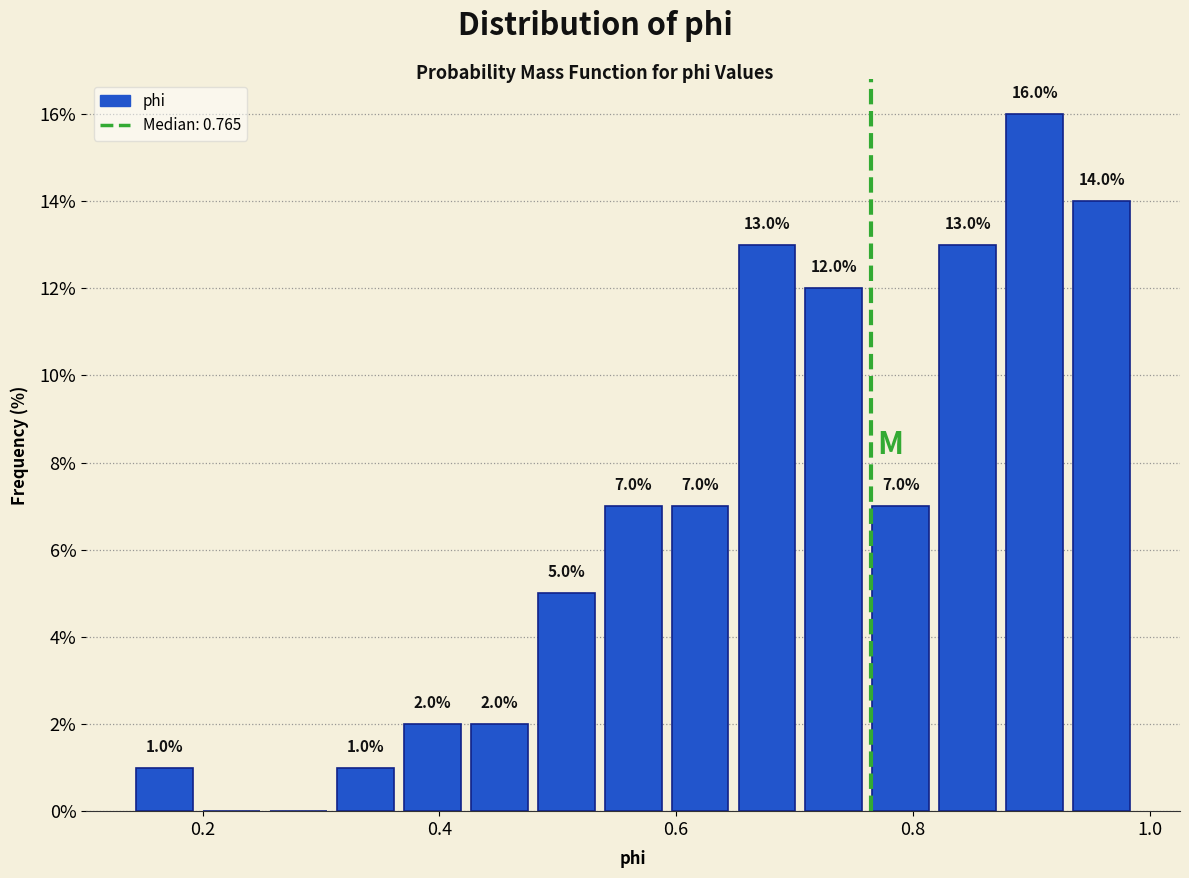

Read against the x-axis, roughly where is the centre of the tallest bar?

0.90